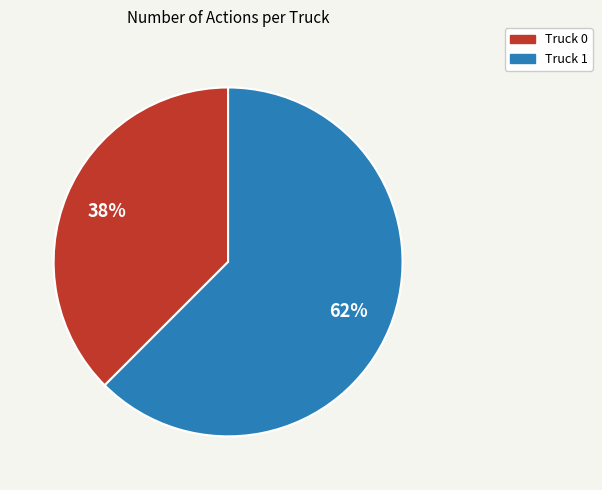

Do Truck 0 and Truck 1 together represent more than half of the pie?

Yes